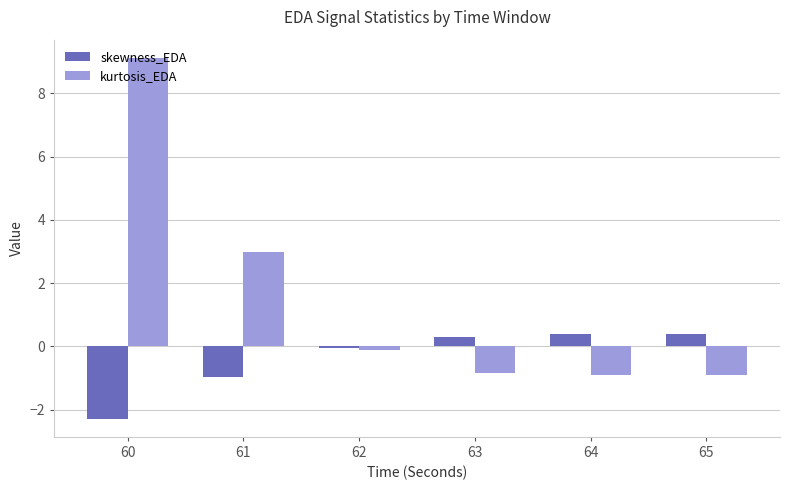

Which series changed the most between 60 and 64?

kurtosis_EDA